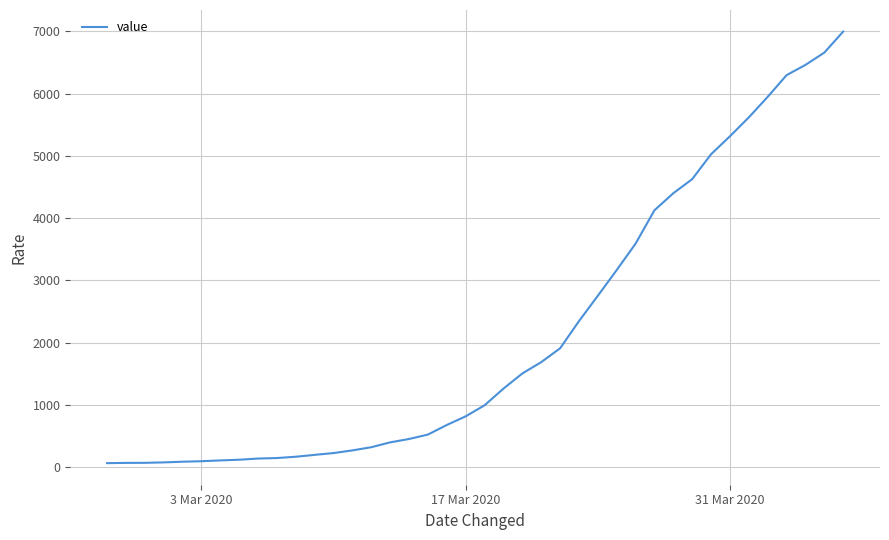

What is the maximum value shown in the chart?

6995